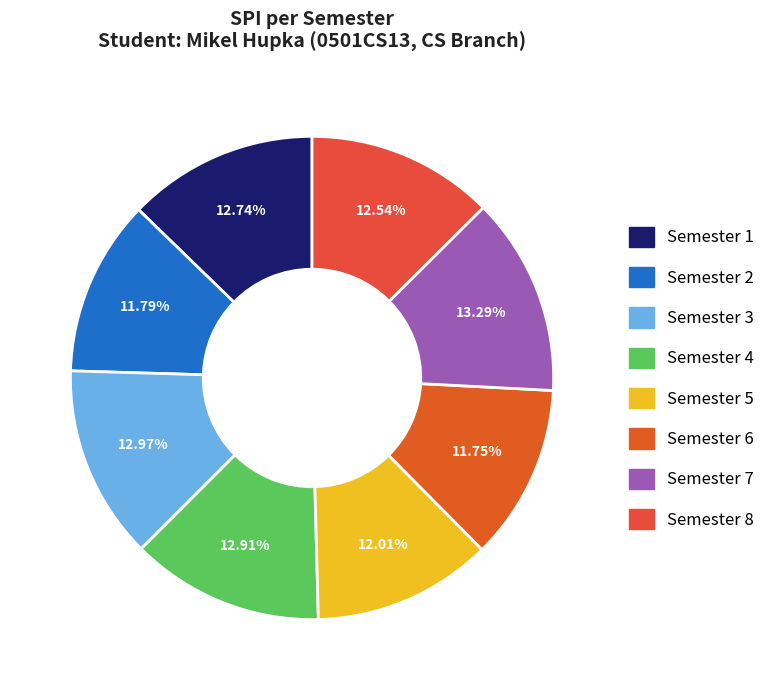

To the nearest percent, what is the average slice percentage?

13%